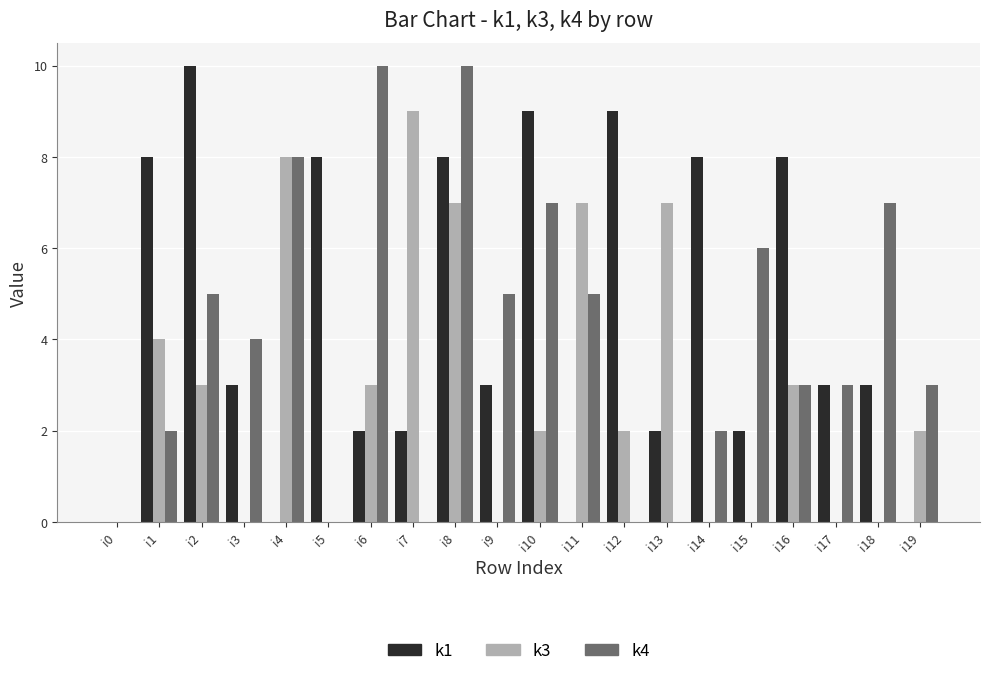

The value of k3 at i15 is -3. True or false?

False